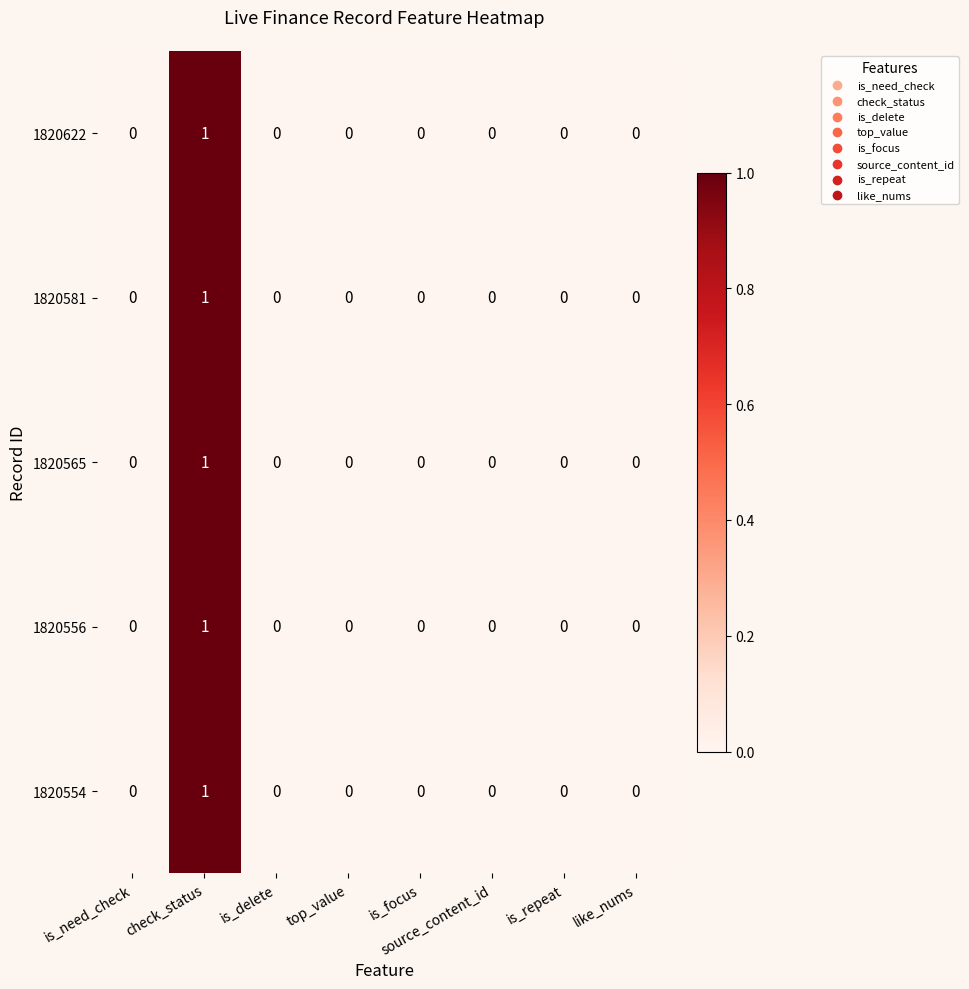

Count the 1820554 values in the range 0 to 1.

8